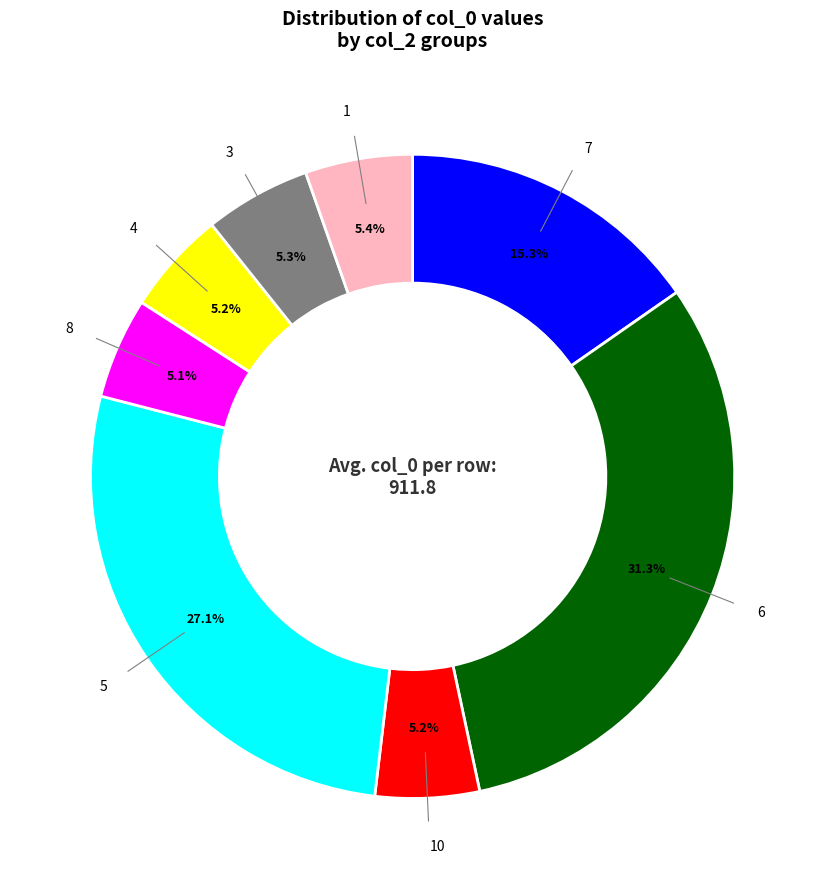

Is there any slice that represents more than half of the pie?

No